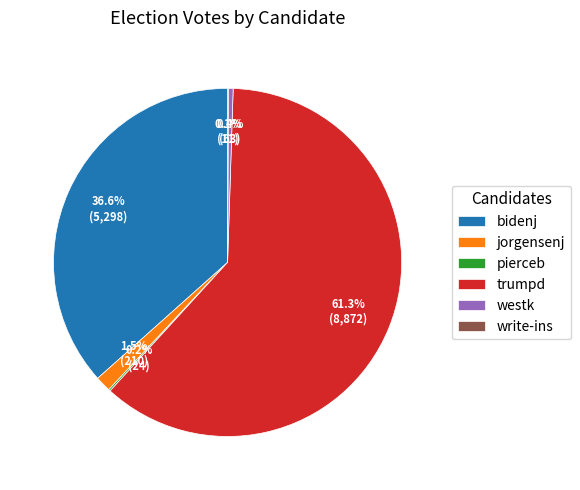

Is trumpd the majority of the pie?

Yes